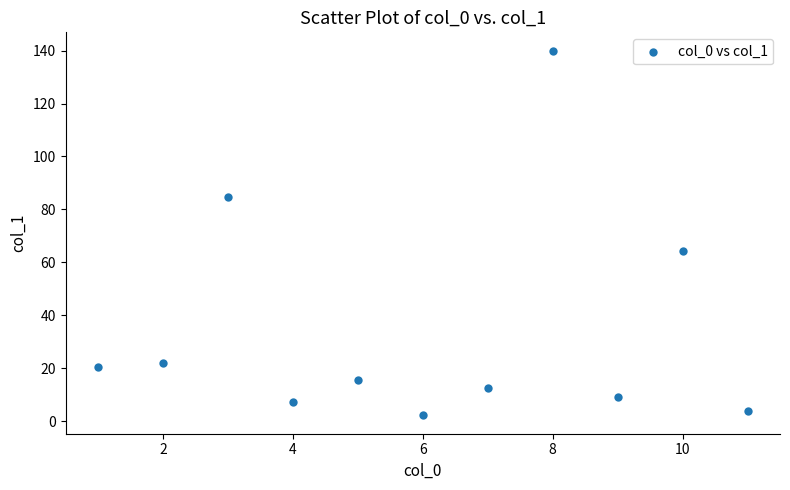

What is the average Y value?

34.7